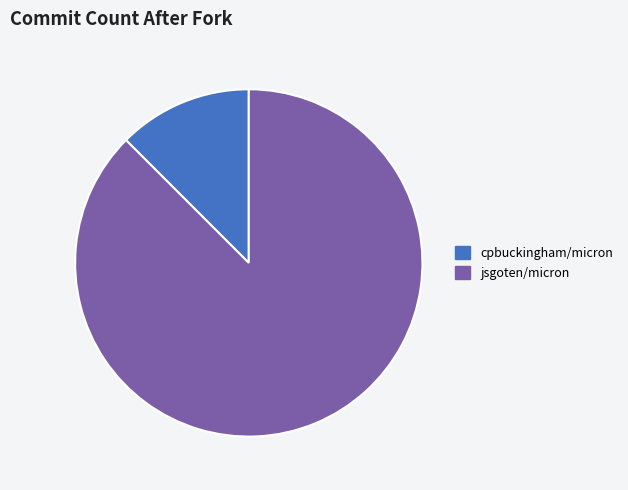

The cpbuckingham/micron slice represents 2% of the pie. True or false?

False